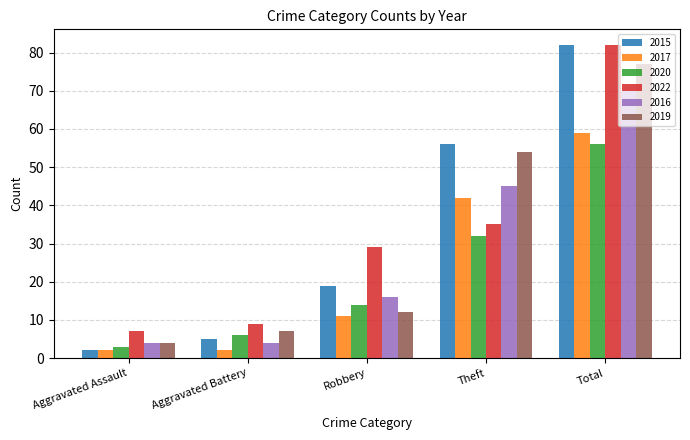

Reading left to right, extract all data points from this chart.

2015: 2	5	19	56	82
2017: 2	2	11	42	59
2020: 3	6	14	32	56
2022: 7	9	29	35	82
2016: 4	4	16	45	70
2019: 4	7	12	54	77